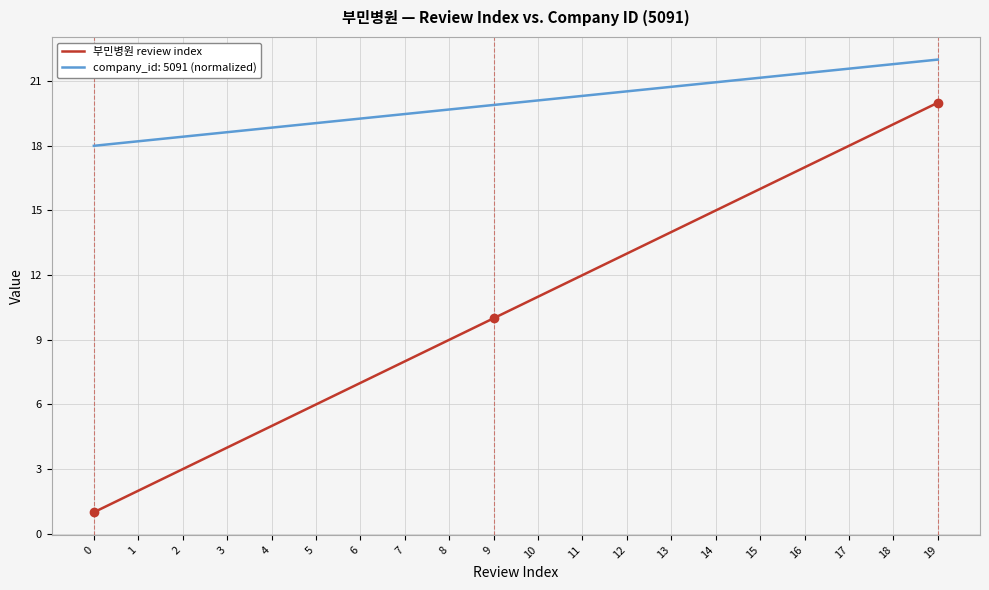

What is the difference between the maximum and minimum values in the company_id: 5091 (normalized) series?

4.0